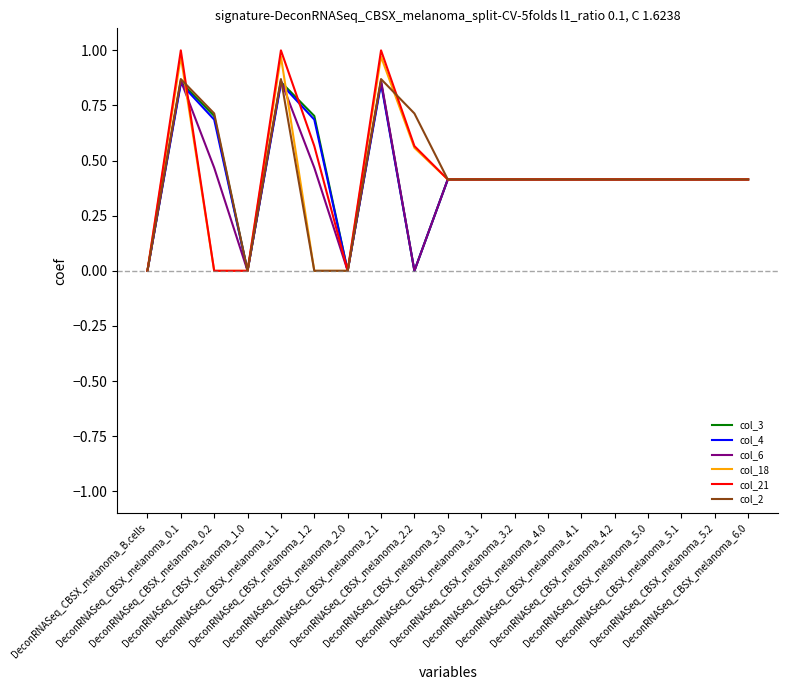

In col_18, how many points are higher than both neighbors (excluding endpoints)?

3